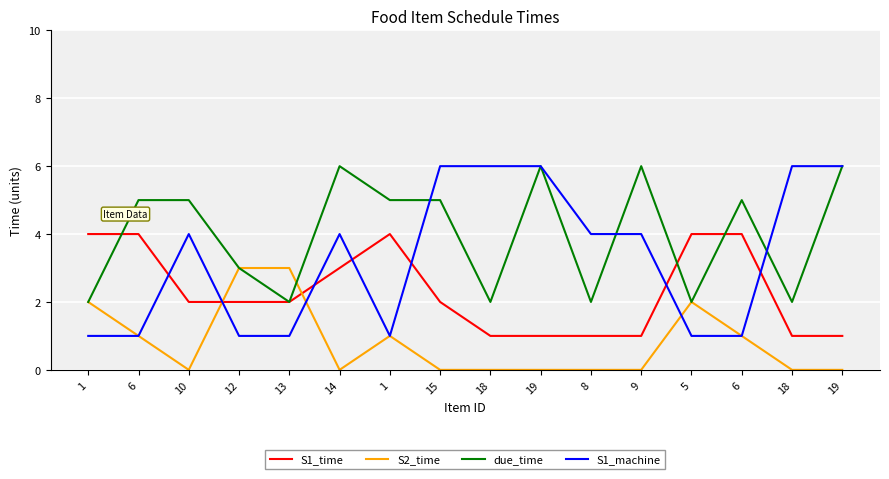

What is the sum of all S2_time values?

13